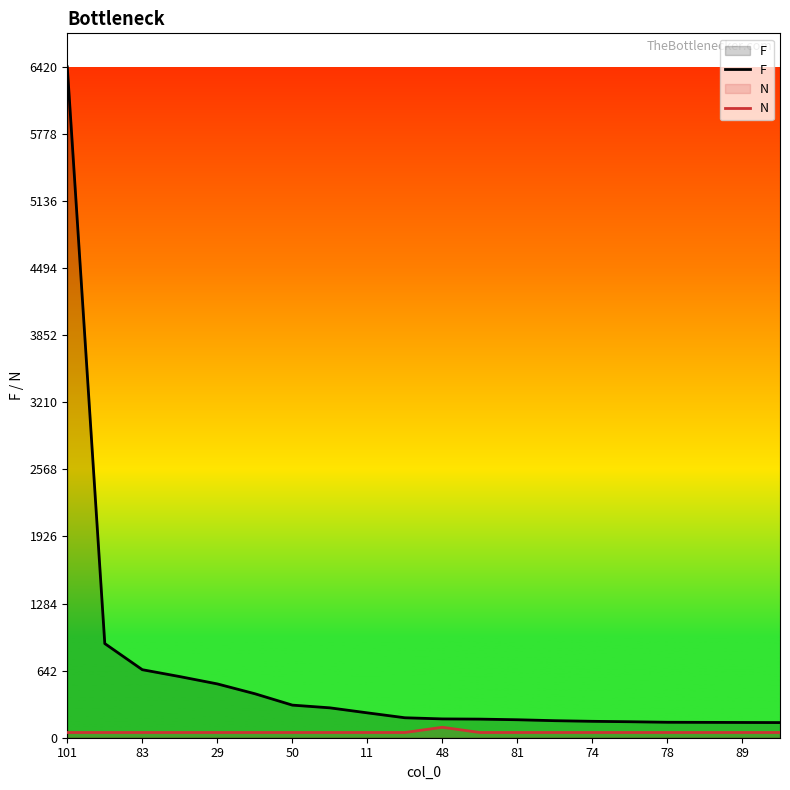

At which category is the sum across all series the highest?

101